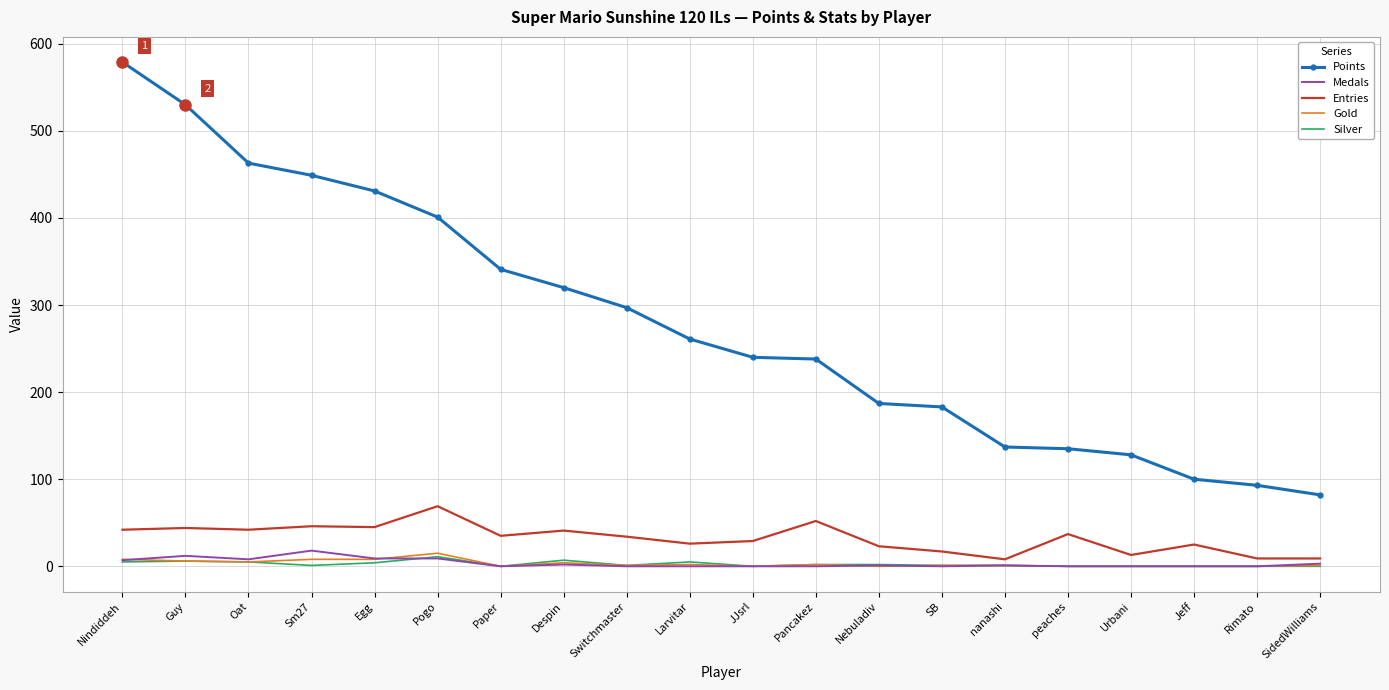

True or false: Points has a value of 238 at Pancakez.

True